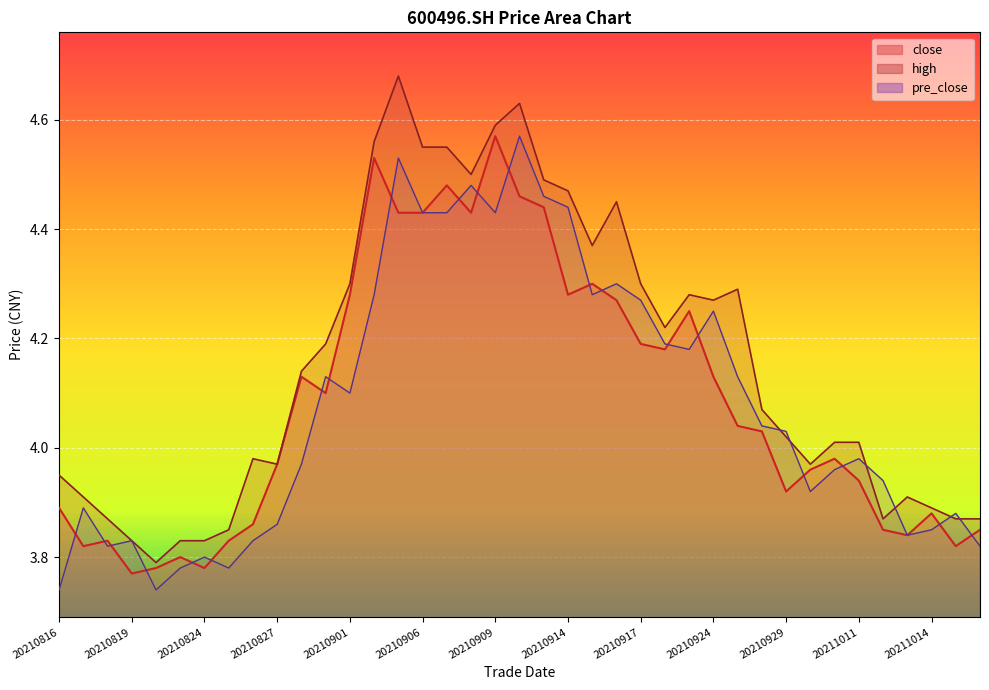

How many times do close and pre_close cross each other?

20